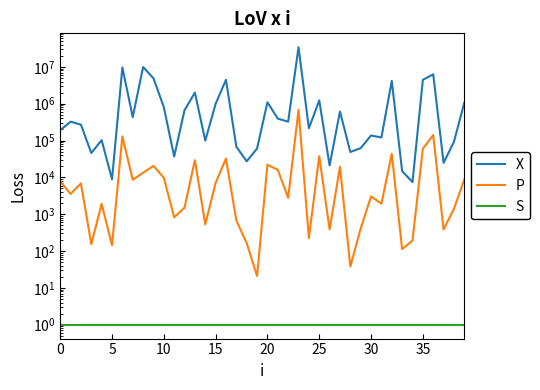

In X, how many points are higher than both neighbors (excluding endpoints)?

13